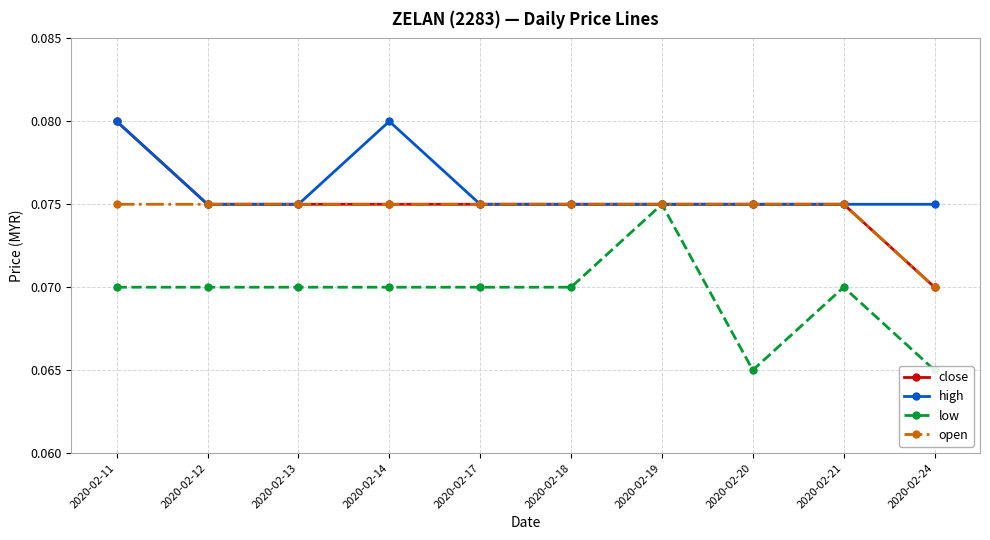

True or false: close has a value of 0.1 at 2020-02-21.

True